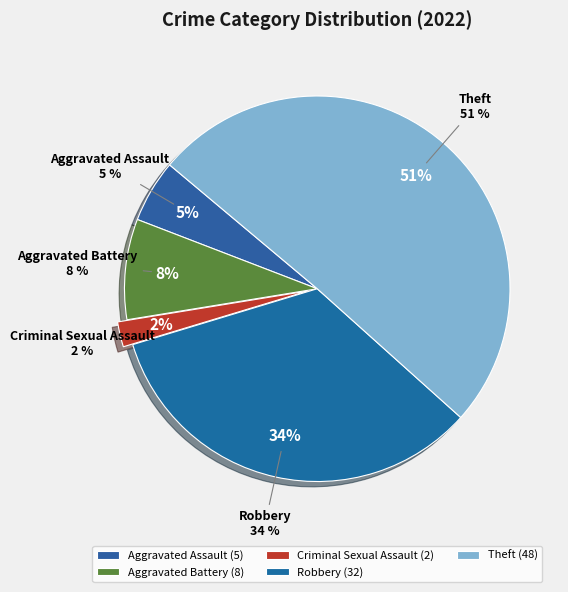

What is the ratio of the value at Theft to the value at Robbery?

1.5